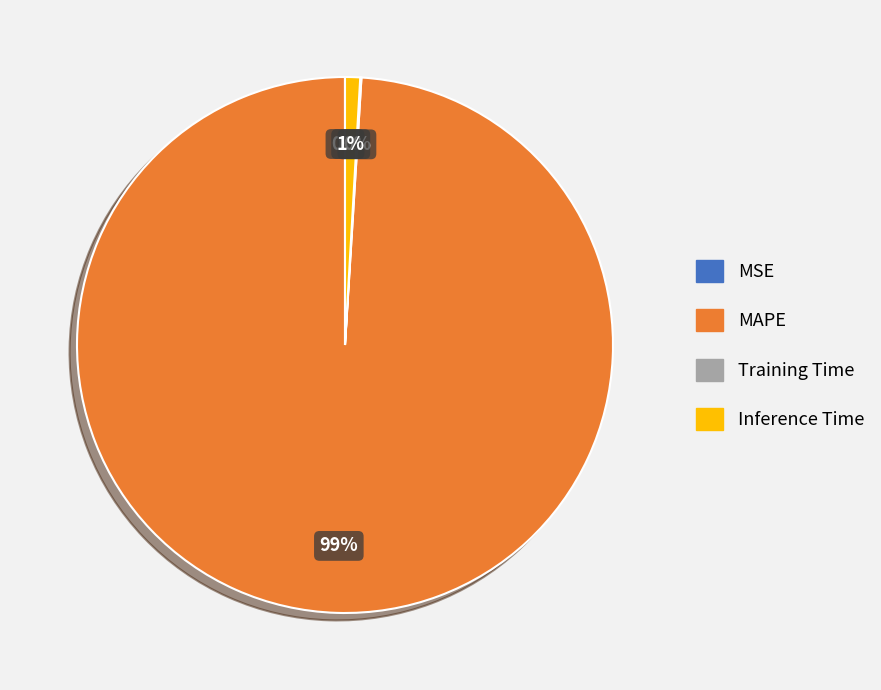

What is the largest slice in the pie chart?

MAPE